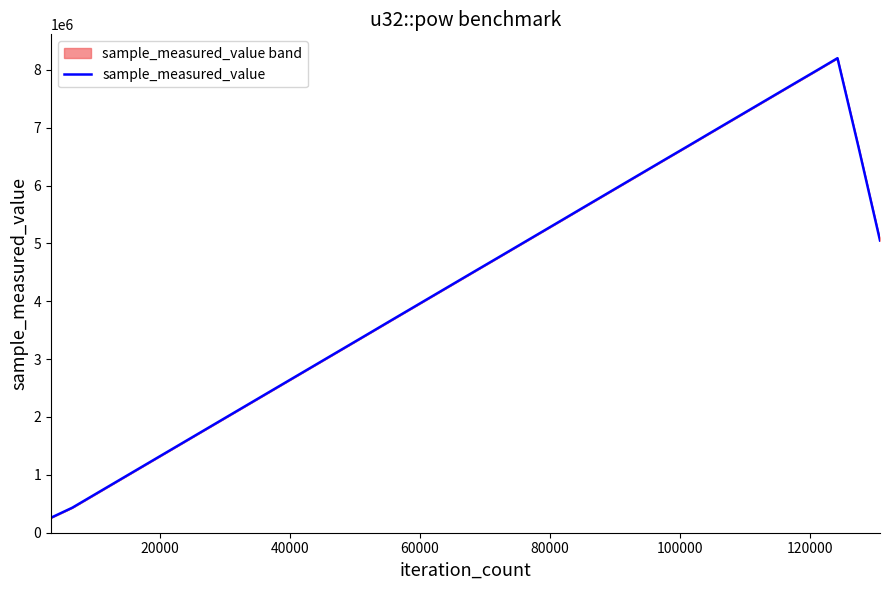

How many interior local peaks (higher than both neighbors) does the data have?

1